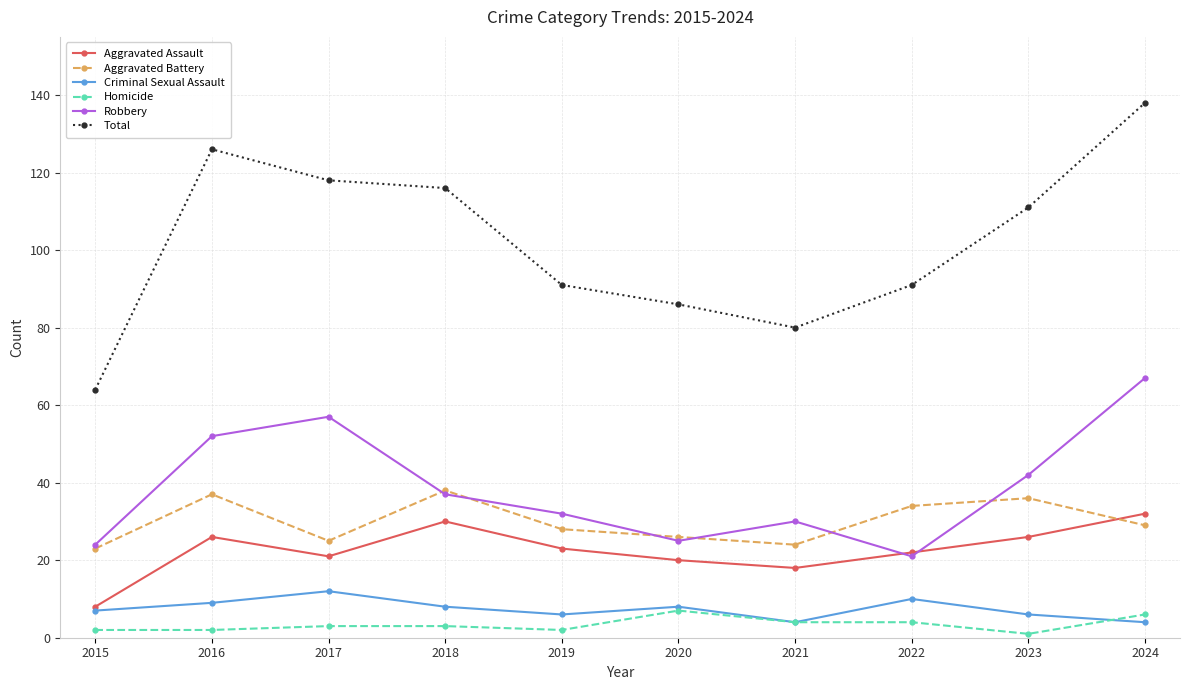

True or false: Aggravated Battery has a value of 56 at 2023.

False